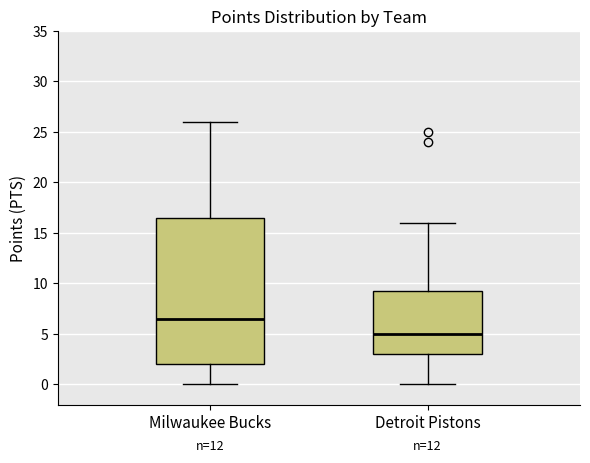

Comparing the boxes themselves (not the whiskers), which one is the tallest?

Milwaukee Bucks